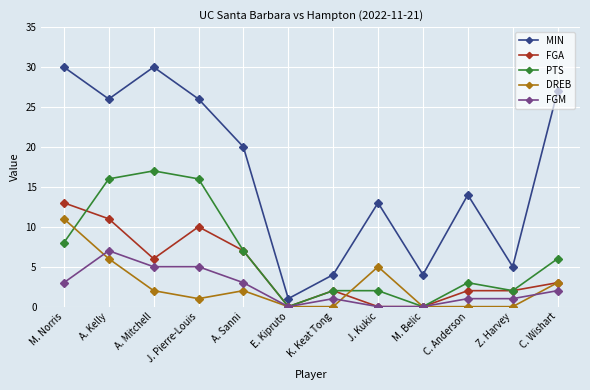

Where is MIN nearest to the value 15?

C. Anderson